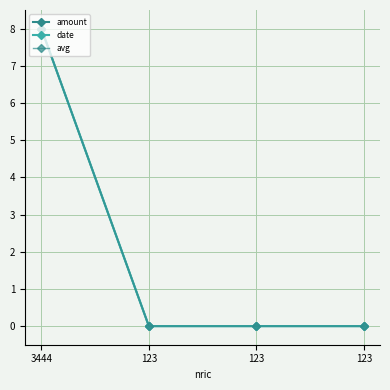

Between 123 and 123, which is larger?

123